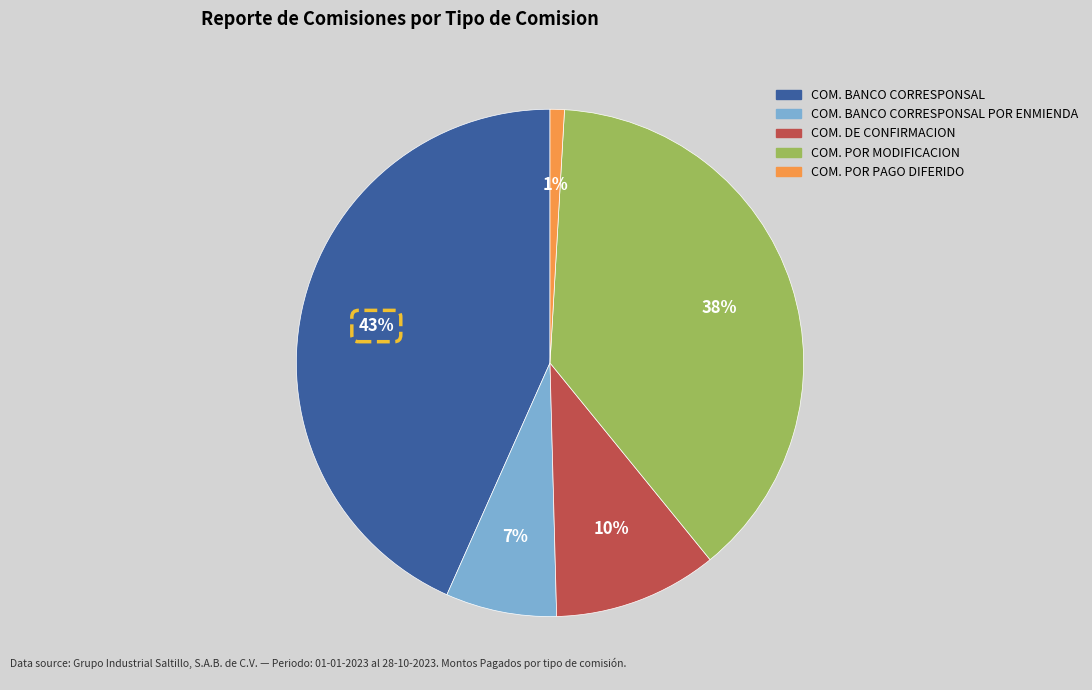

Is there any slice that represents more than half of the pie?

No